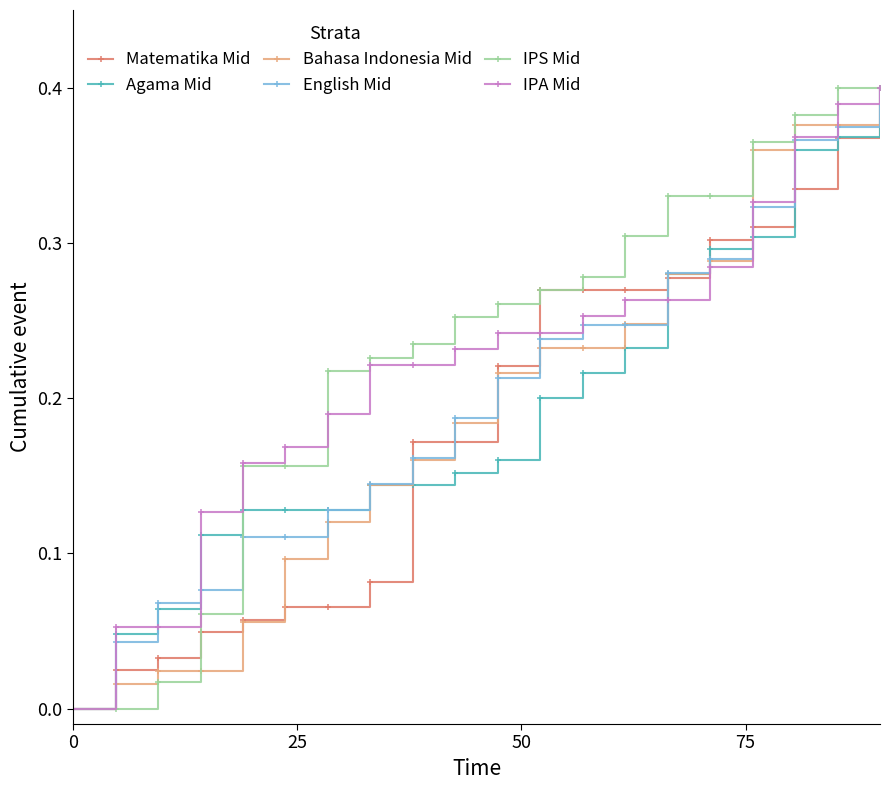

How many values in Matematika Mid are above zero?

19